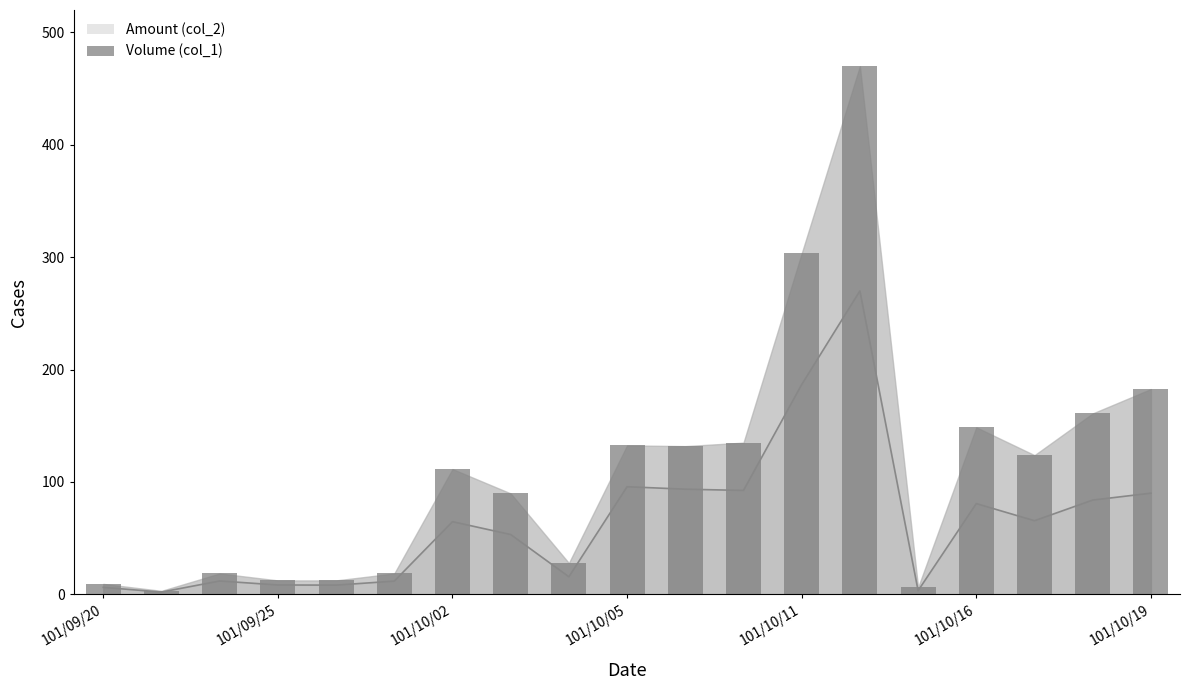

The Volume (col_1) series shows 26.5 at 101/10/17. True or false?

False